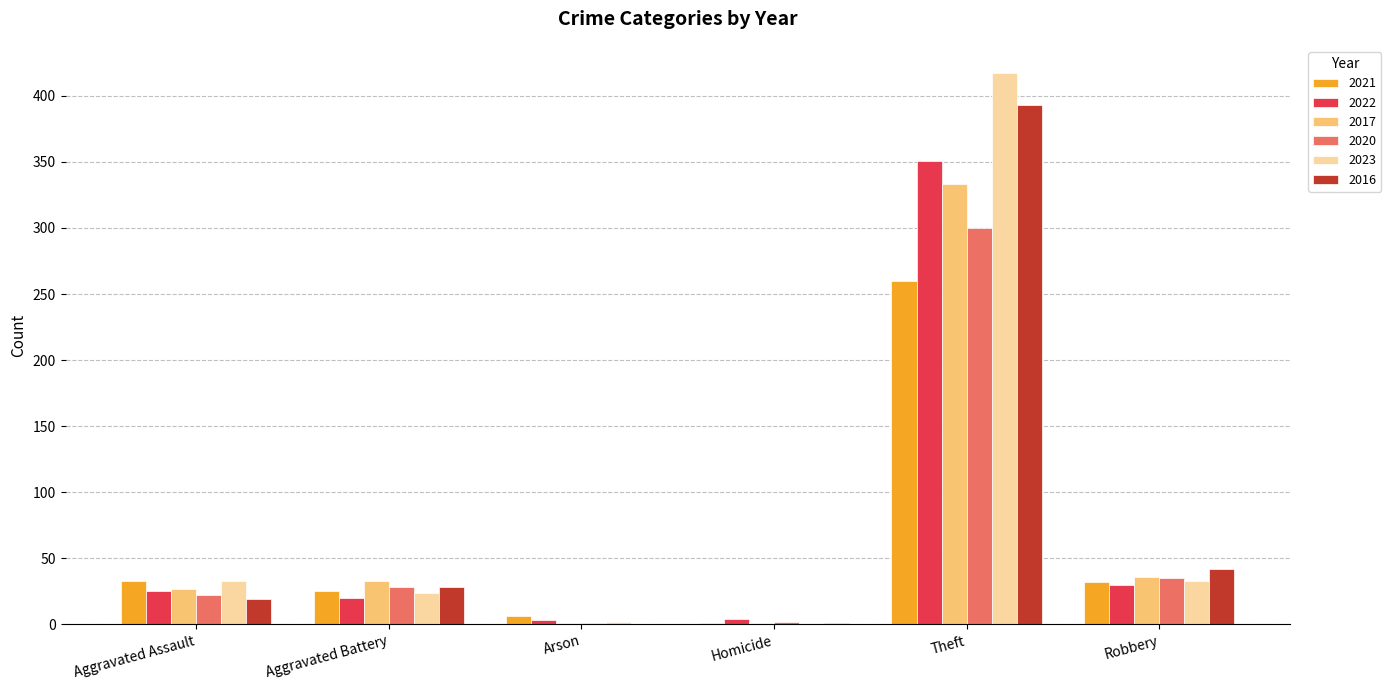

How many distinct data groups are displayed?

6